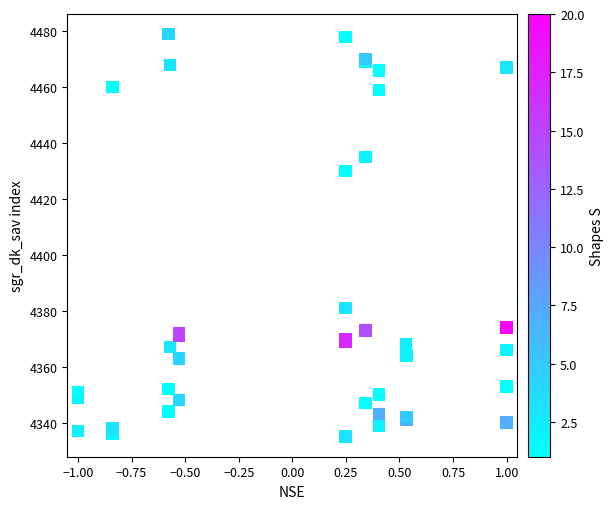

What Y value in the scatter plot is closest to 4407?

4430